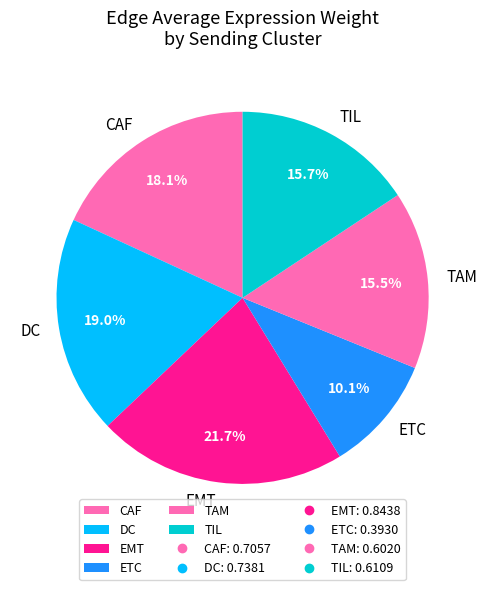

How much of the chart is everything except DC?

81.0%